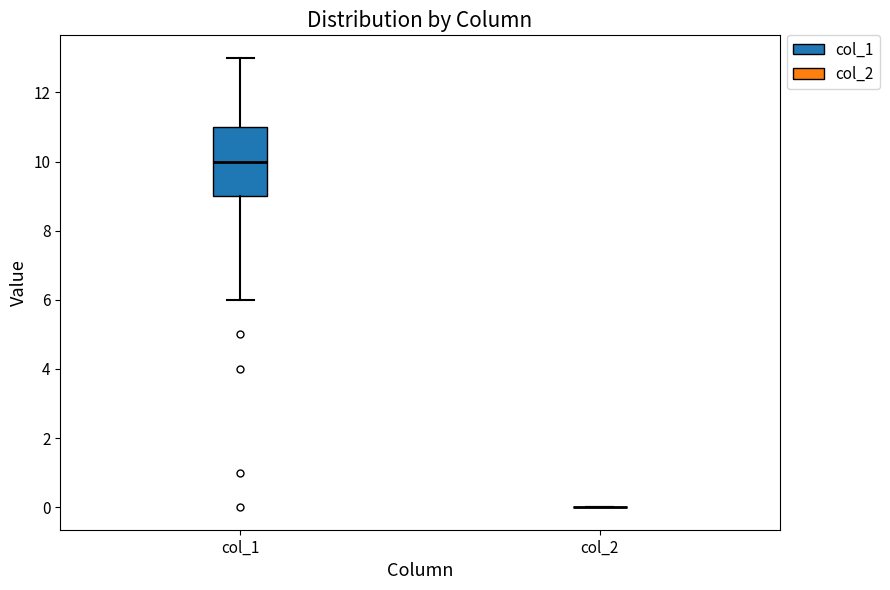

Which box is the tallest, from its lower edge to its upper edge?

col_1